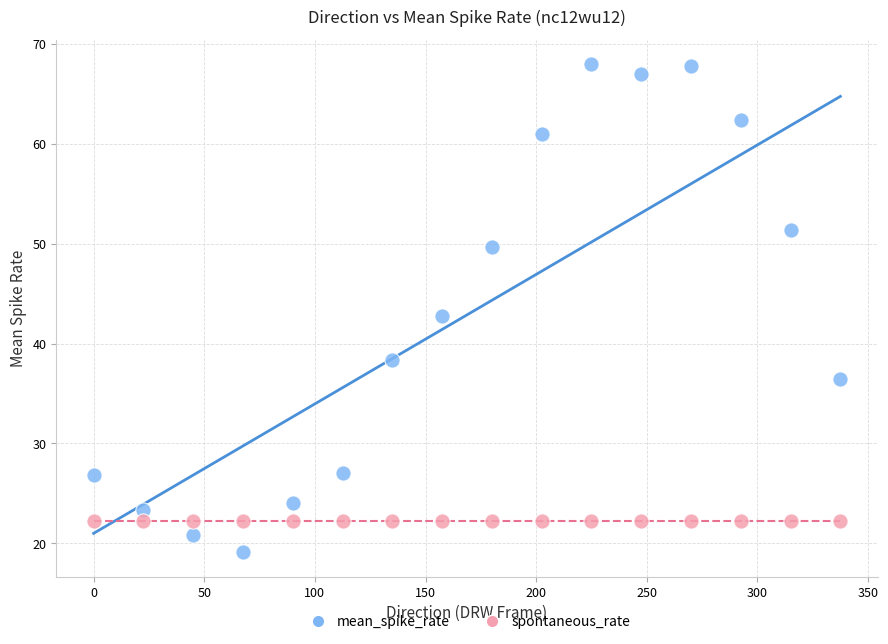

Which series reaches the minimum Y coordinate?

mean_spike_rate